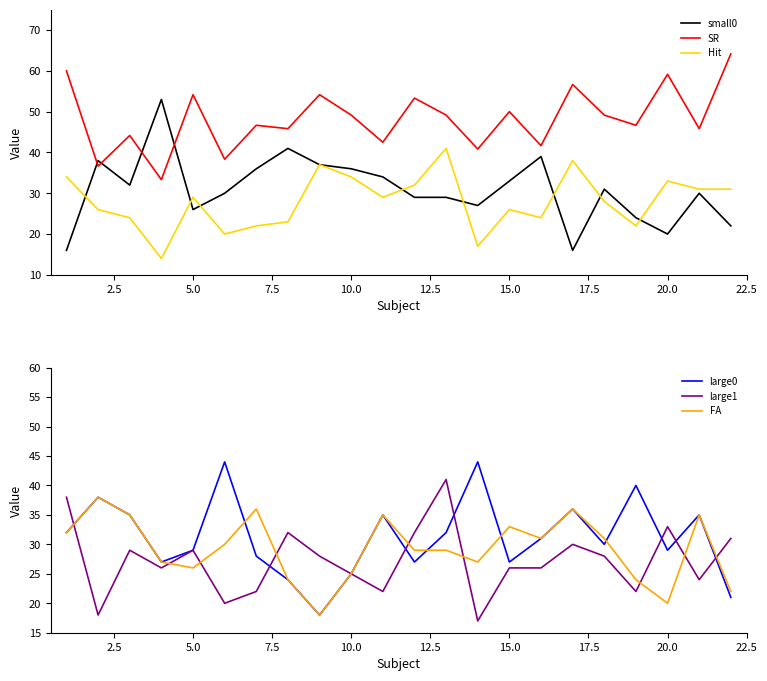

List the series in order of their peak value, highest first.

SR, small0, large0, Hit, large1, FA